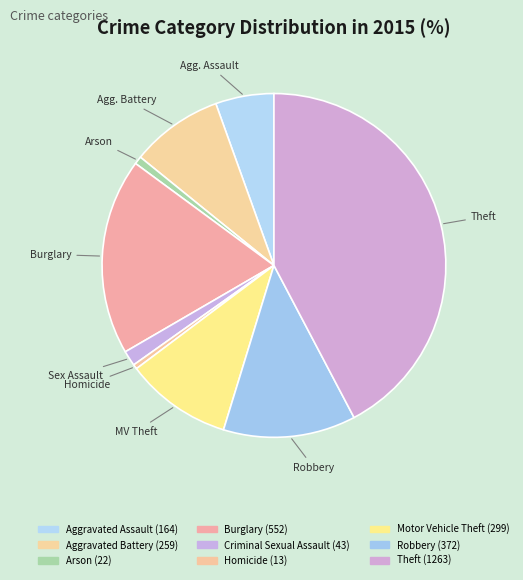

Count the number of slices in the pie.

9